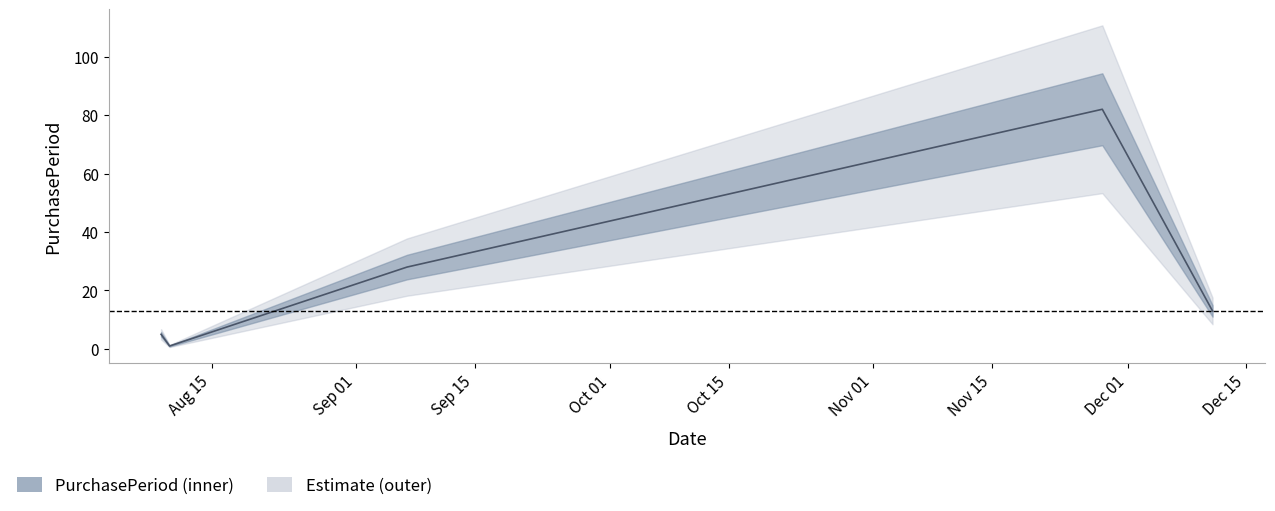

Between 2017-08-09 and 2017-08-10, which is larger?

2017-08-09